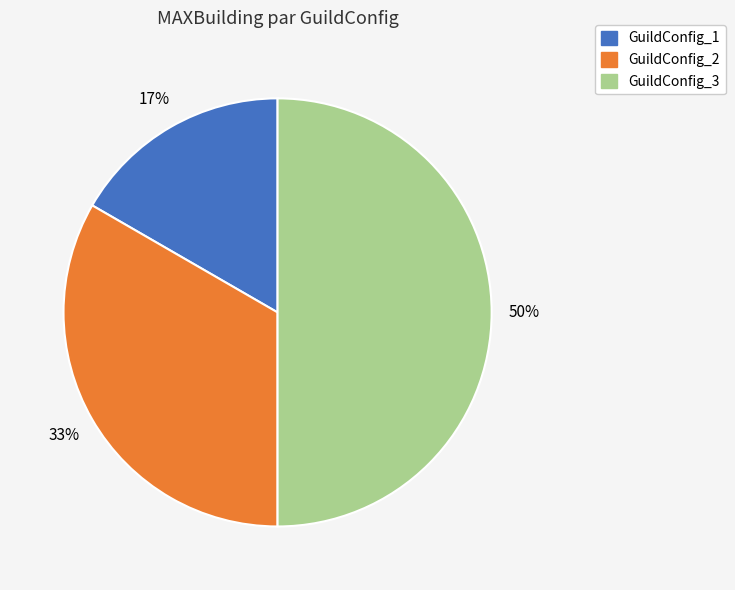

Combined, do GuildConfig_3 and GuildConfig_1 account for over 50%?

Yes